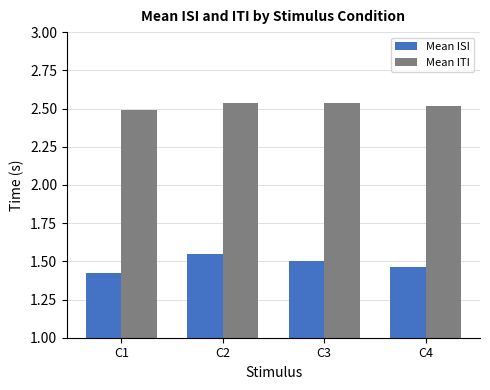

At how many categories does at least one series exceed 1?

4